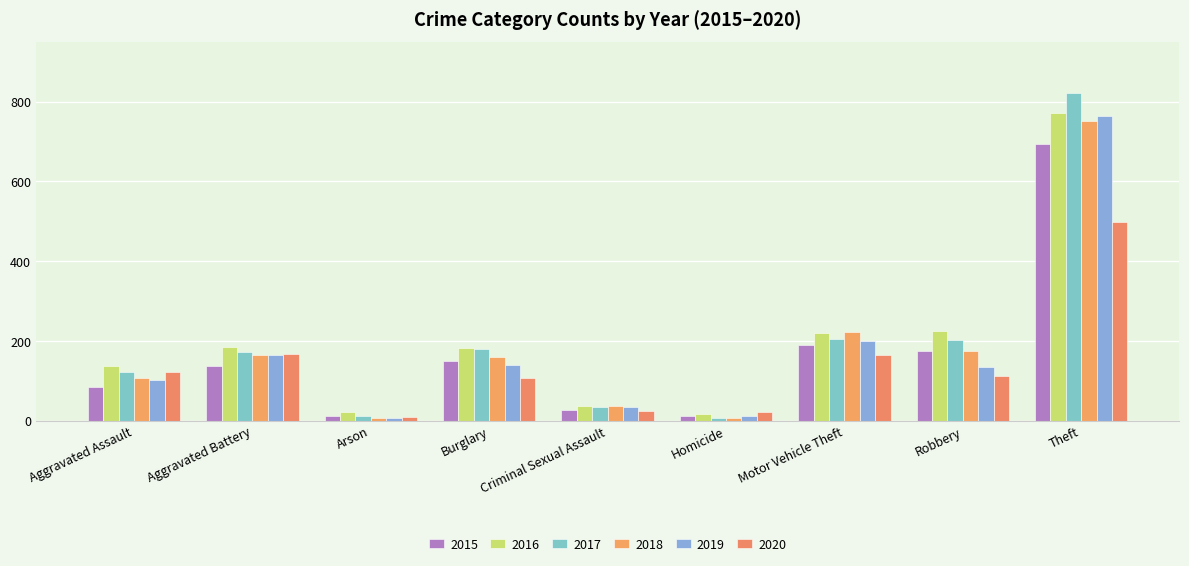

True or false: 2016 has a value of 224 at Robbery.

True